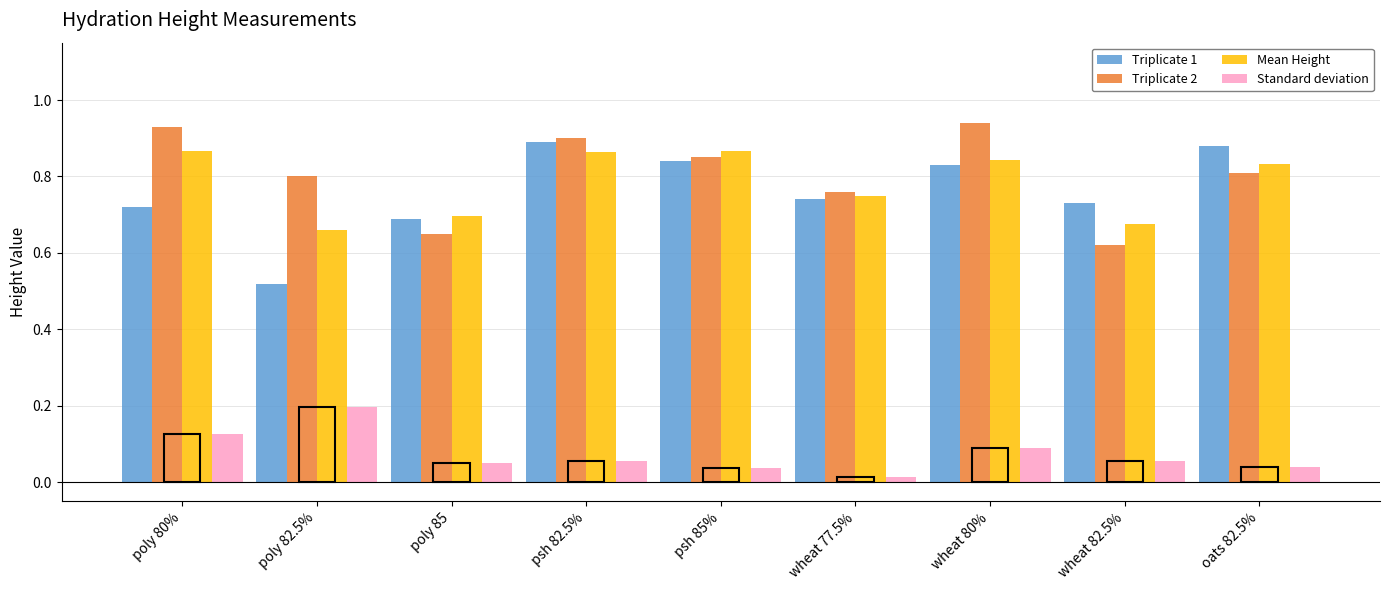

Which series has the largest range (max minus min)?

Triplicate 1